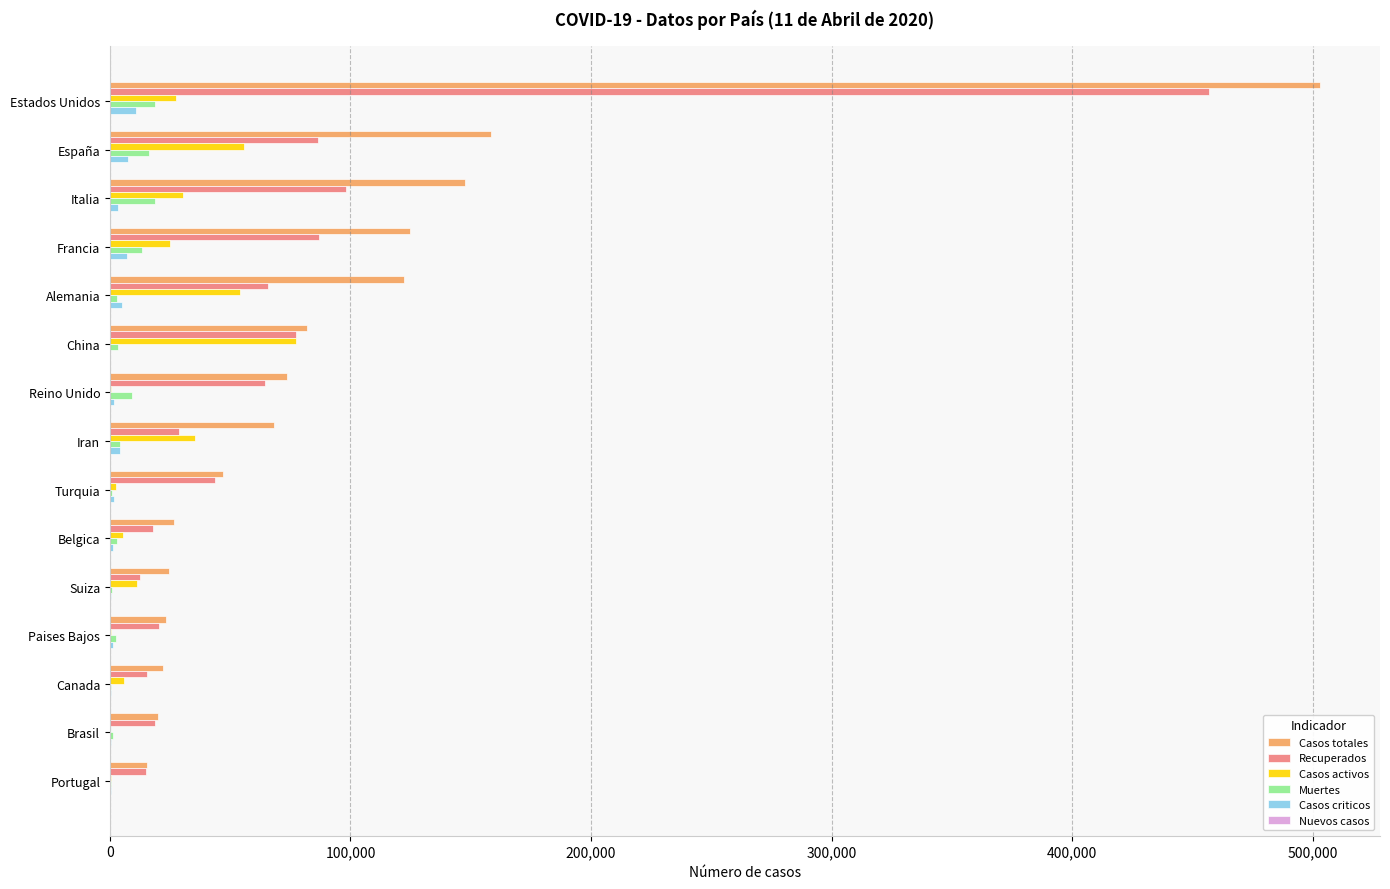

What is the total value across all series at Estados Unidos?

1016669